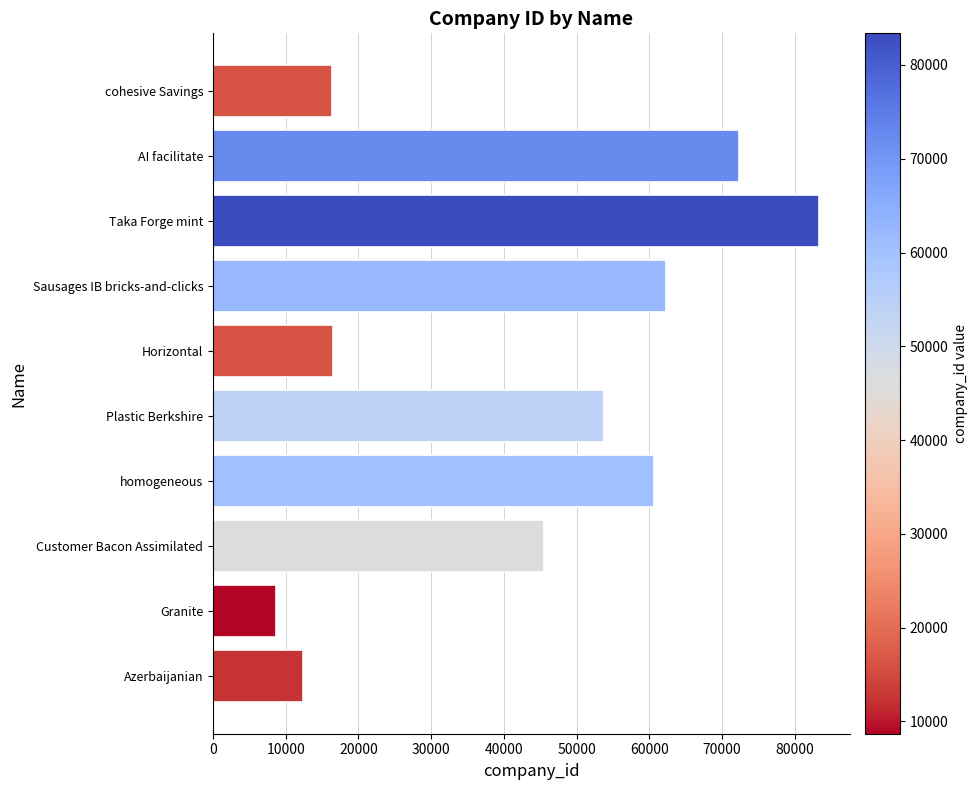

What is the change in value from Azerbaijanian to cohesive Savings?

+3908